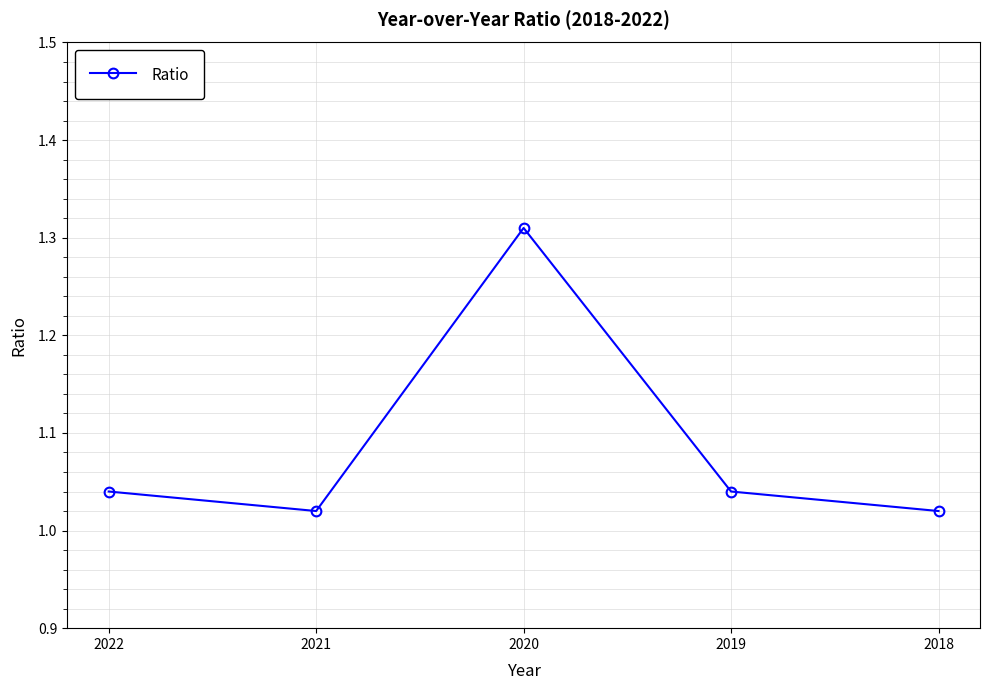

Which category has the highest value across all series?

2020